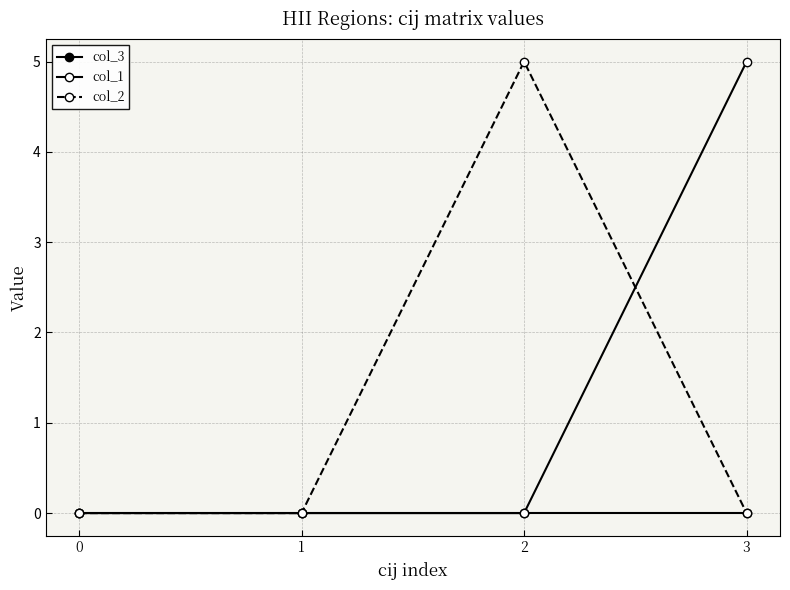

Rank the series at 2 from highest to lowest value.

col_2, col_3, col_1